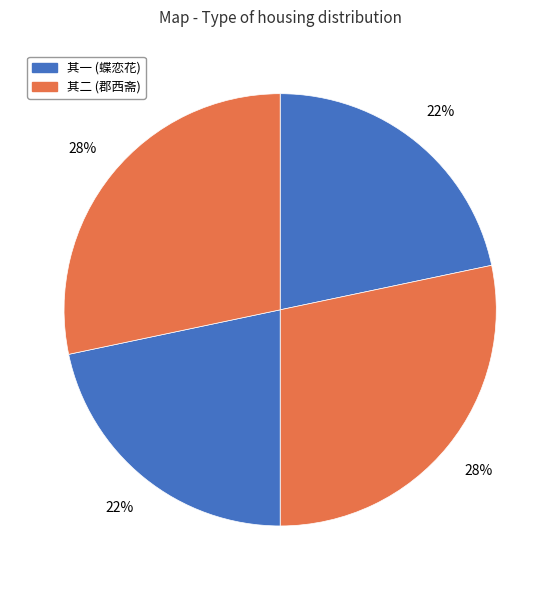

How many segments does this pie chart have?

4